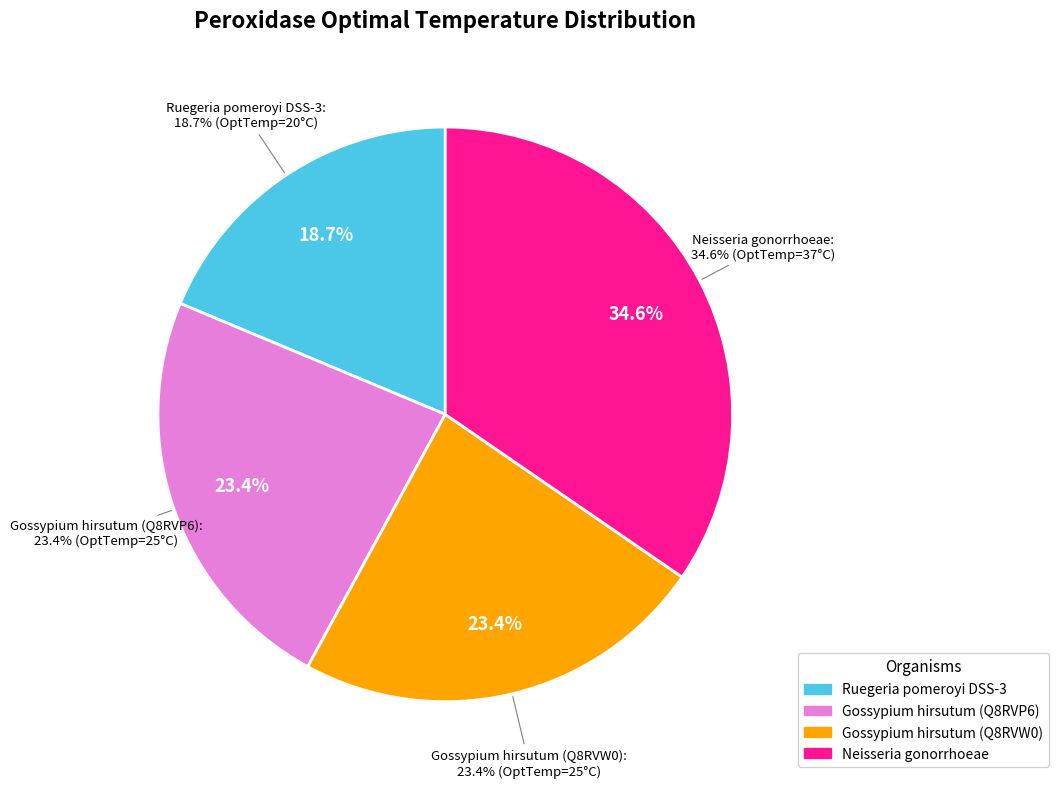

What is the ratio of the value at Neisseria gonorrhoeae to the value at Ruegeria pomeroyi DSS-3?

1.9